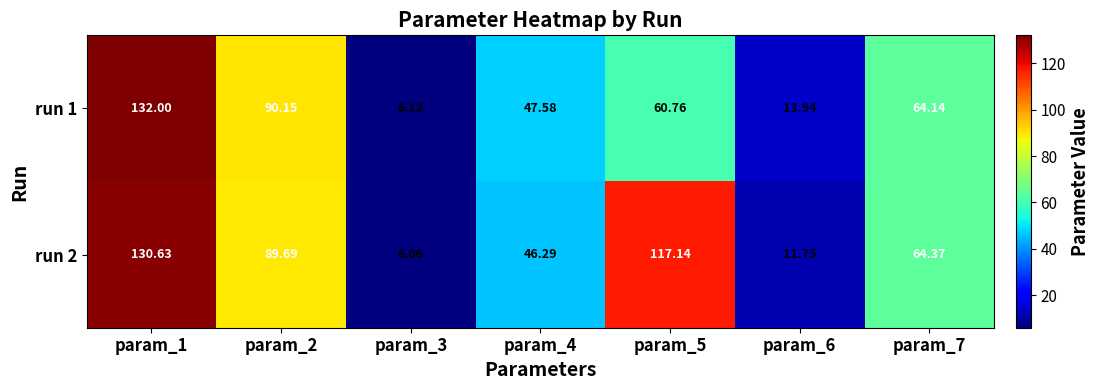

Is the value of run 1 at param_1 greater than the value of run 2 at param_3?

Yes